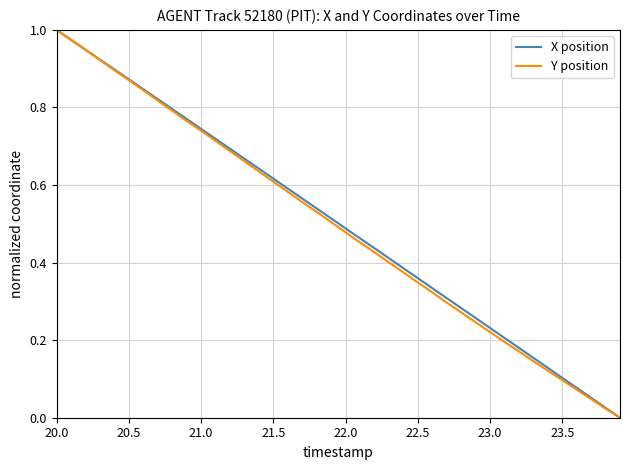

At which label does X position reach its peak?

20.0